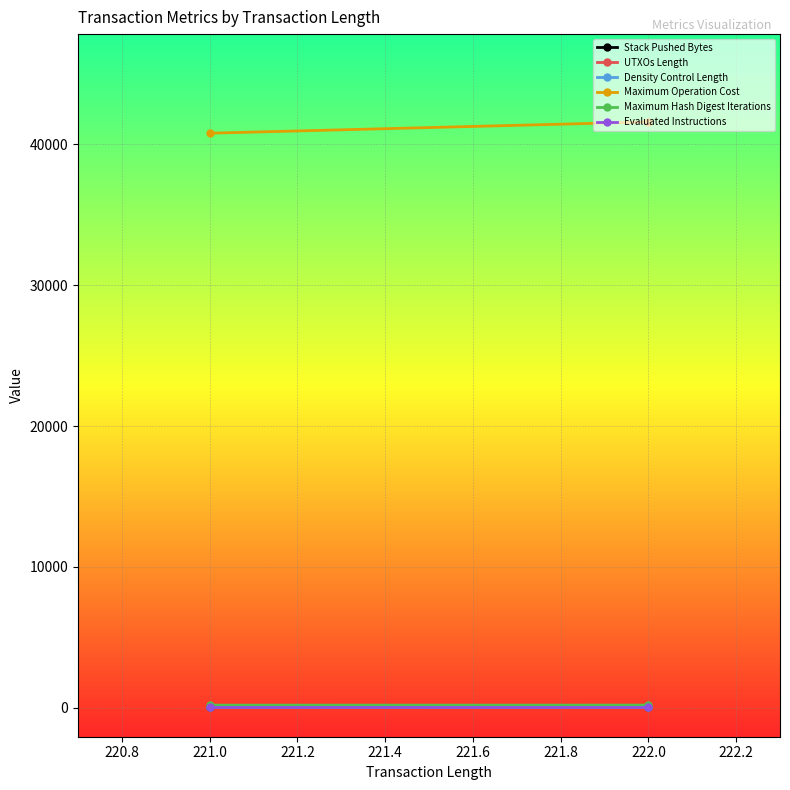

How many data points in Maximum Hash Digest Iterations are less than 182?

1